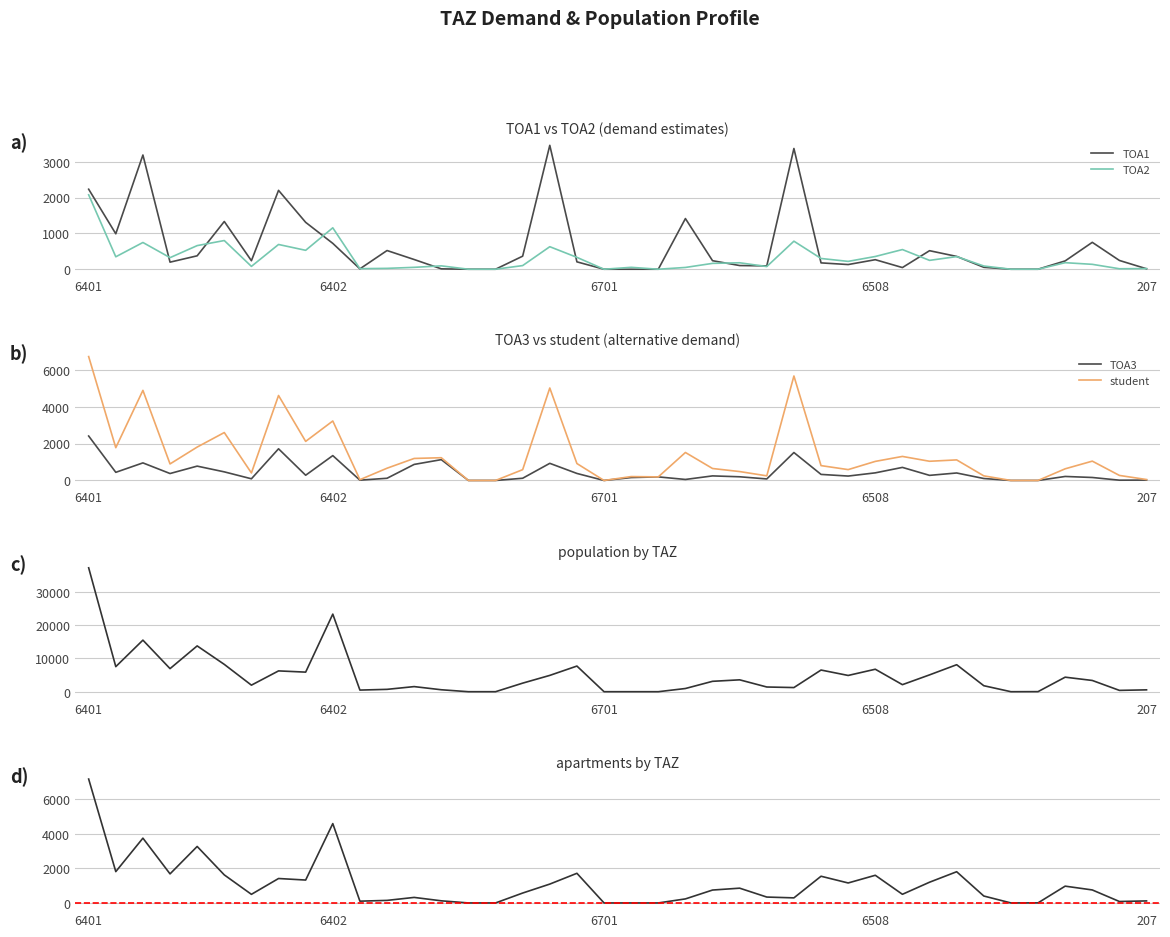

What position from the left is 6508?

30